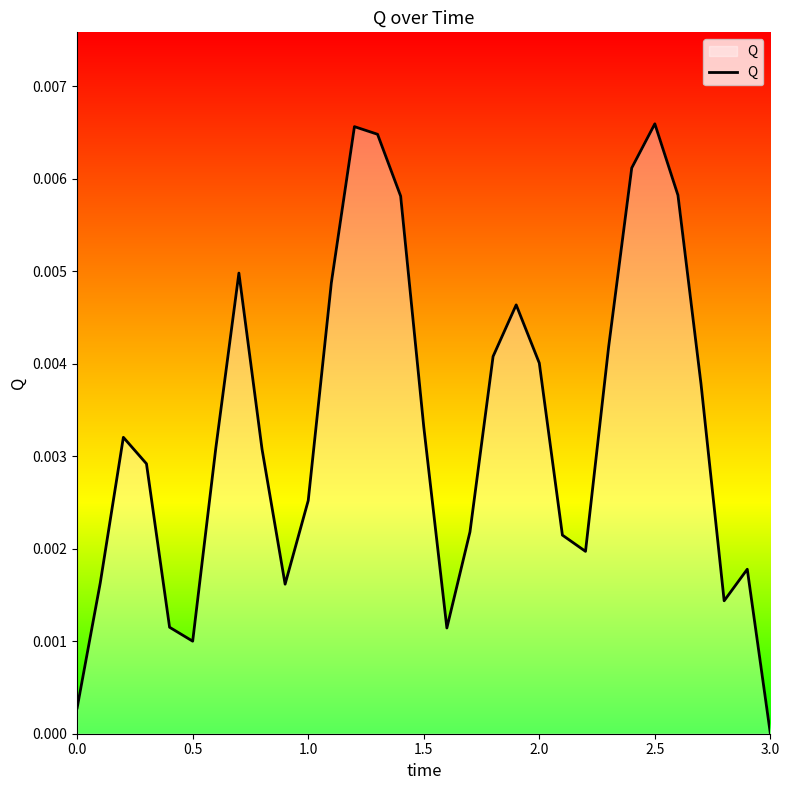

Which category has the lowest value across all series?

3.0